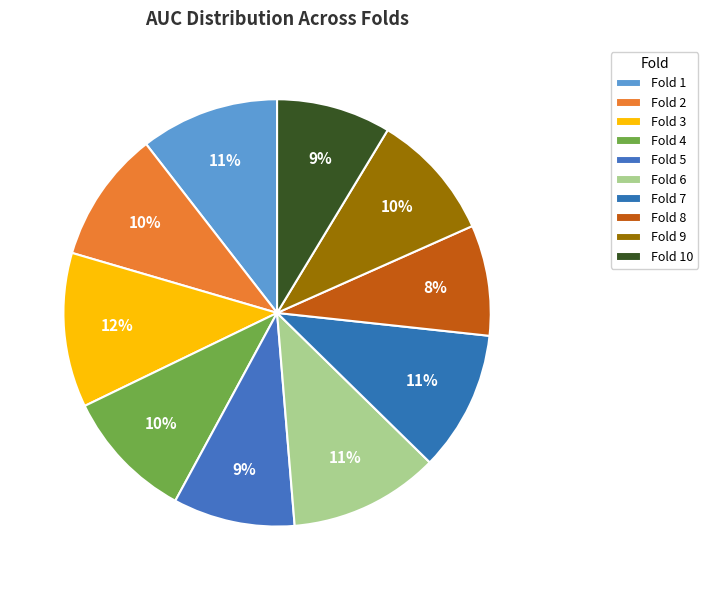

How many segments does this pie chart have?

10